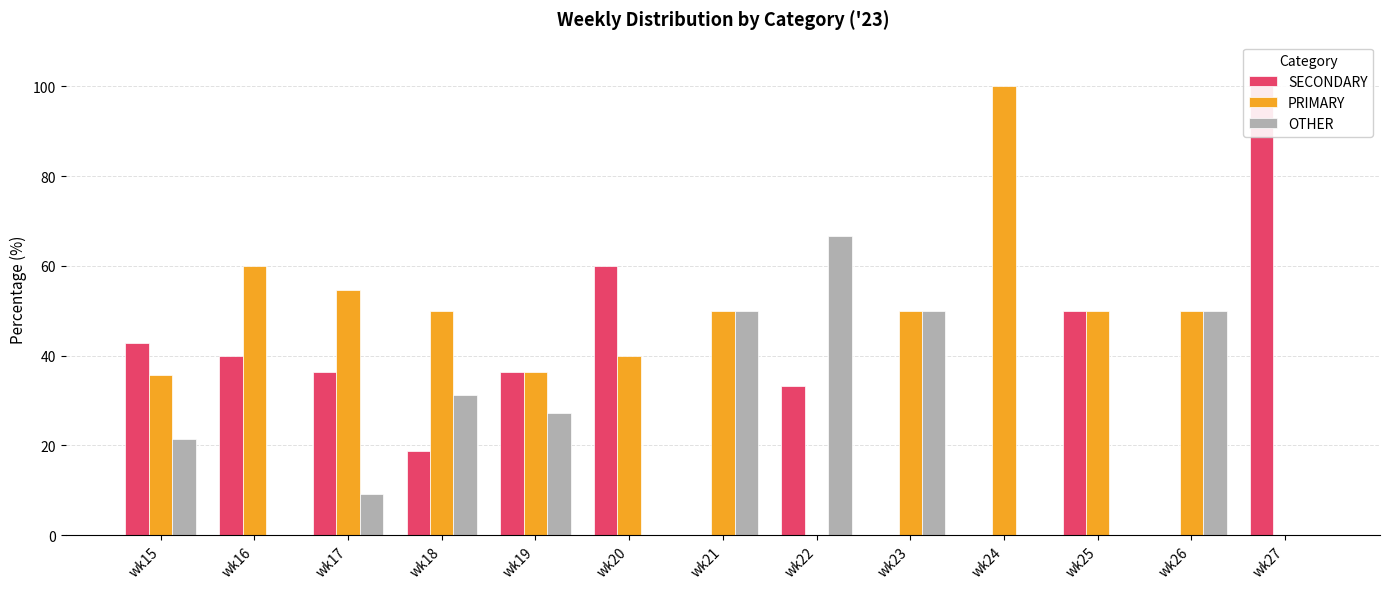

What are all the series names shown in the legend?

SECONDARY, PRIMARY, OTHER